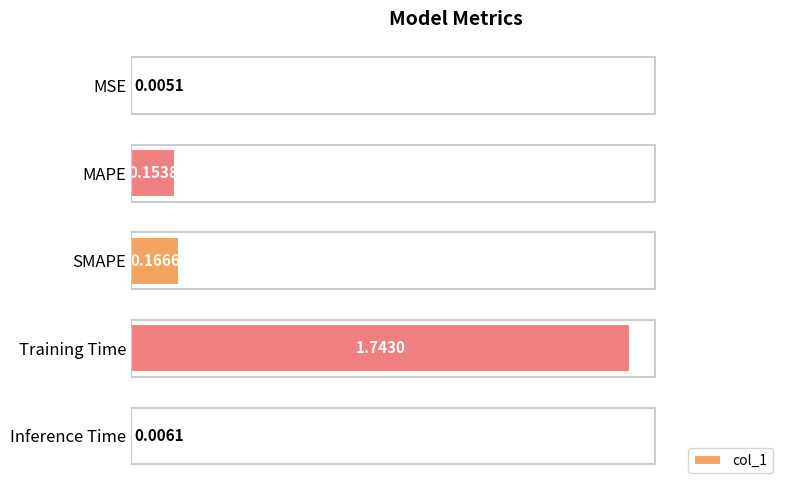

At which label is the value closest to 0?

MSE